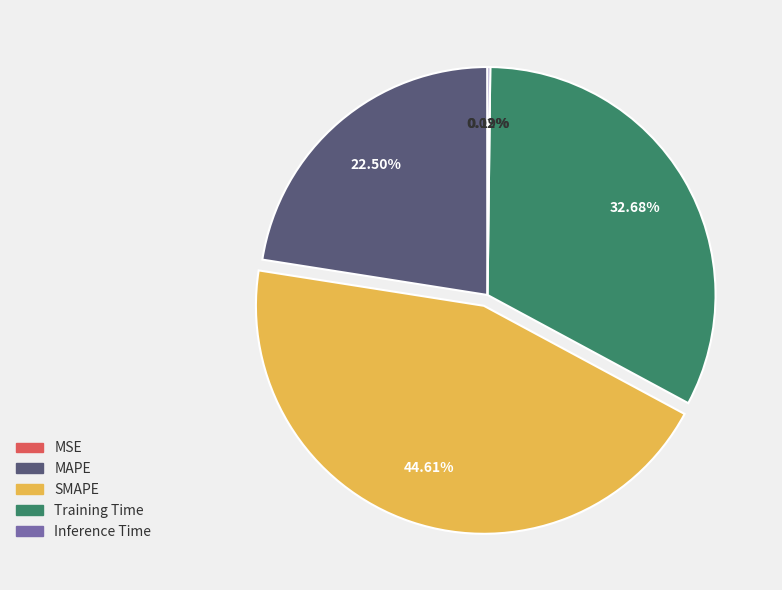

What percentage do Training Time and MAPE together represent?

55.2%